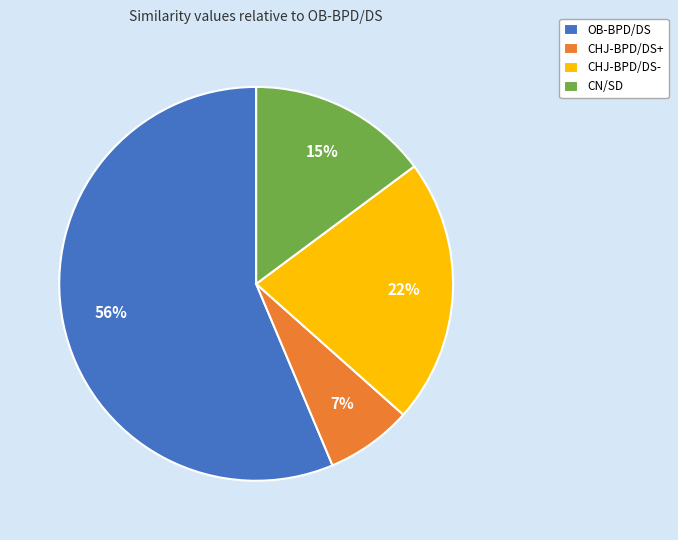

Rank the categories by value from highest to lowest.

OB-BPD/DS, CHJ-BPD/DS-, CN/SD, CHJ-BPD/DS+